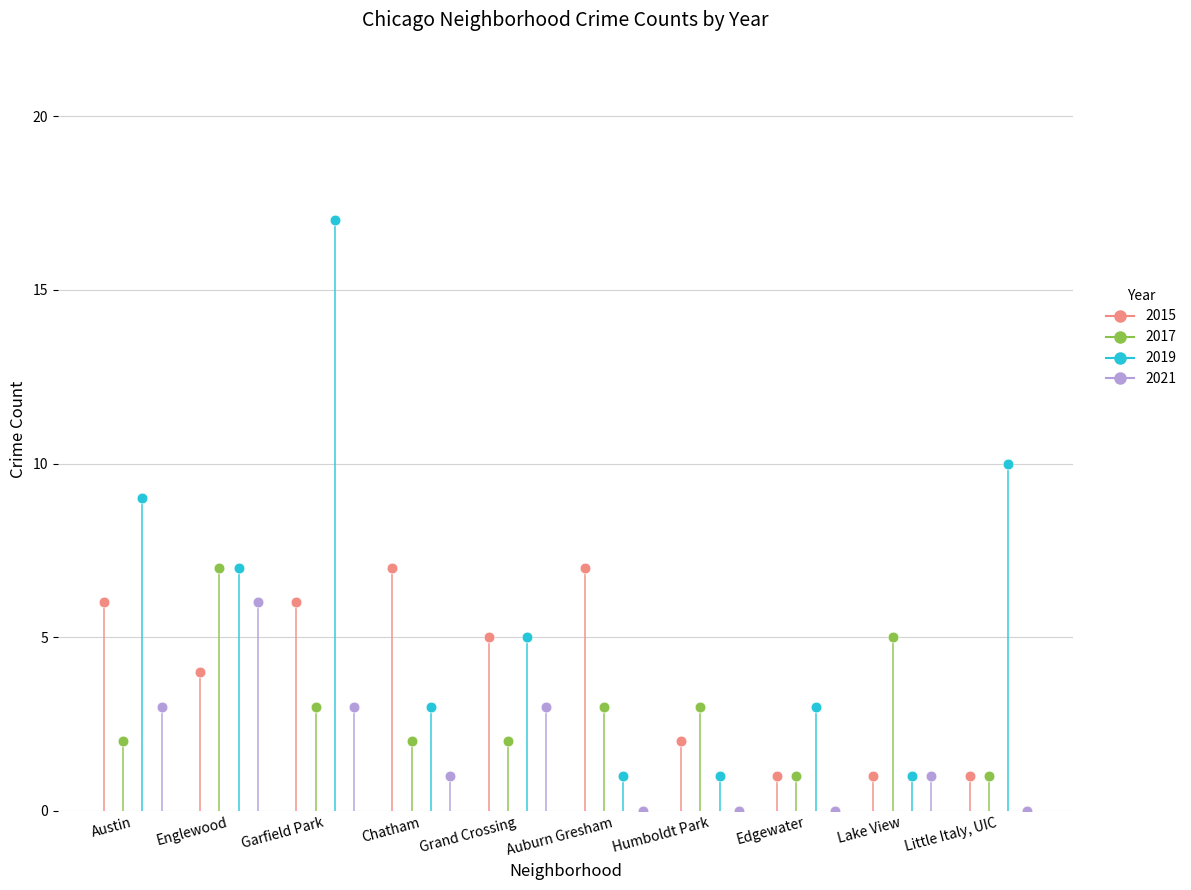

Which series contains the lowest Y value?

2021